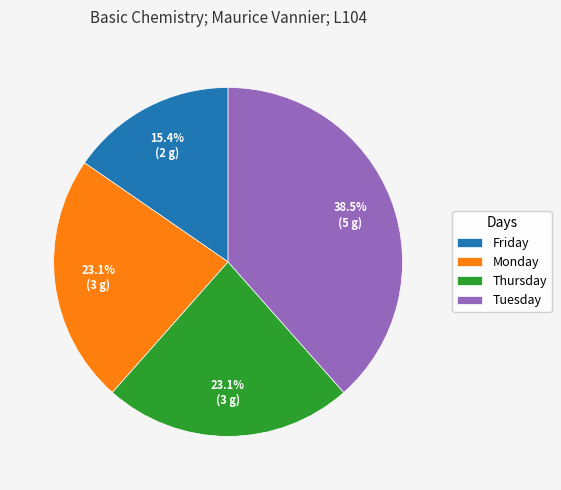

Is it true that Tuesday is 48% of the pie?

False